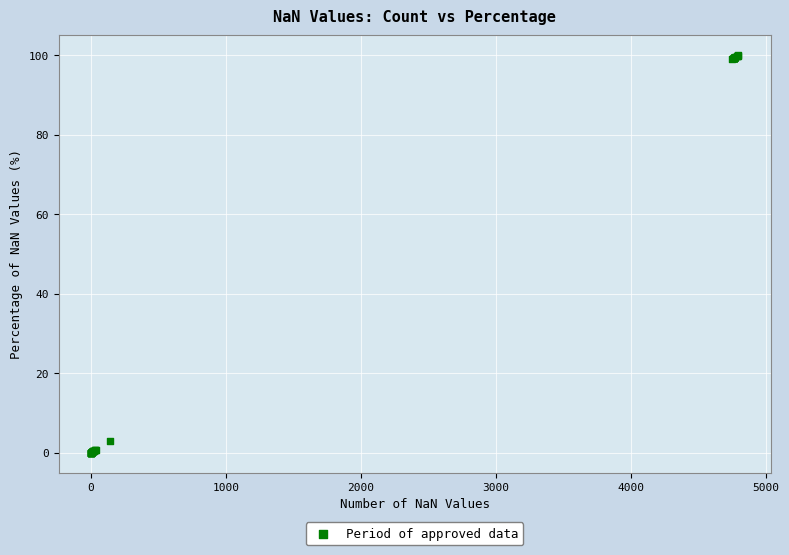

What Y value in the scatter plot is closest to 50?

2.9